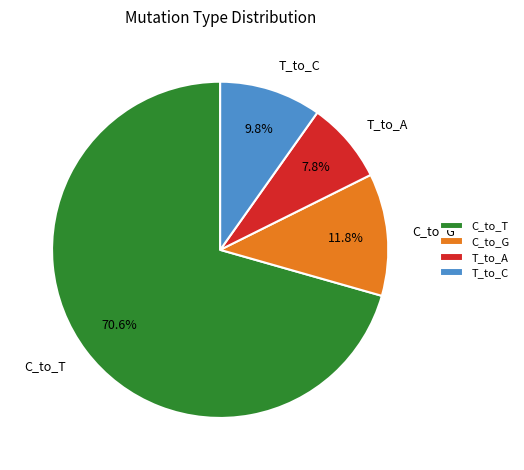

Which category has the biggest portion of the pie?

C_to_T